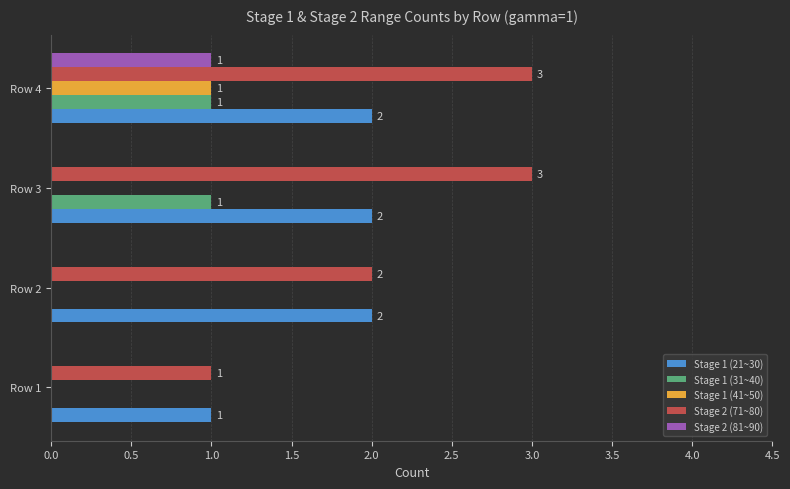

Is the value of Stage 1 (41~50) at Row 4 greater than the value of Stage 2 (81~90) at Row 2?

Yes